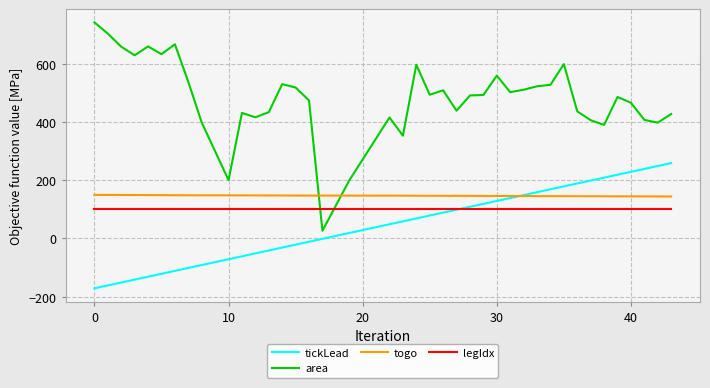

What are all the series names shown in the legend?

tickLead, area, togo, legIdx